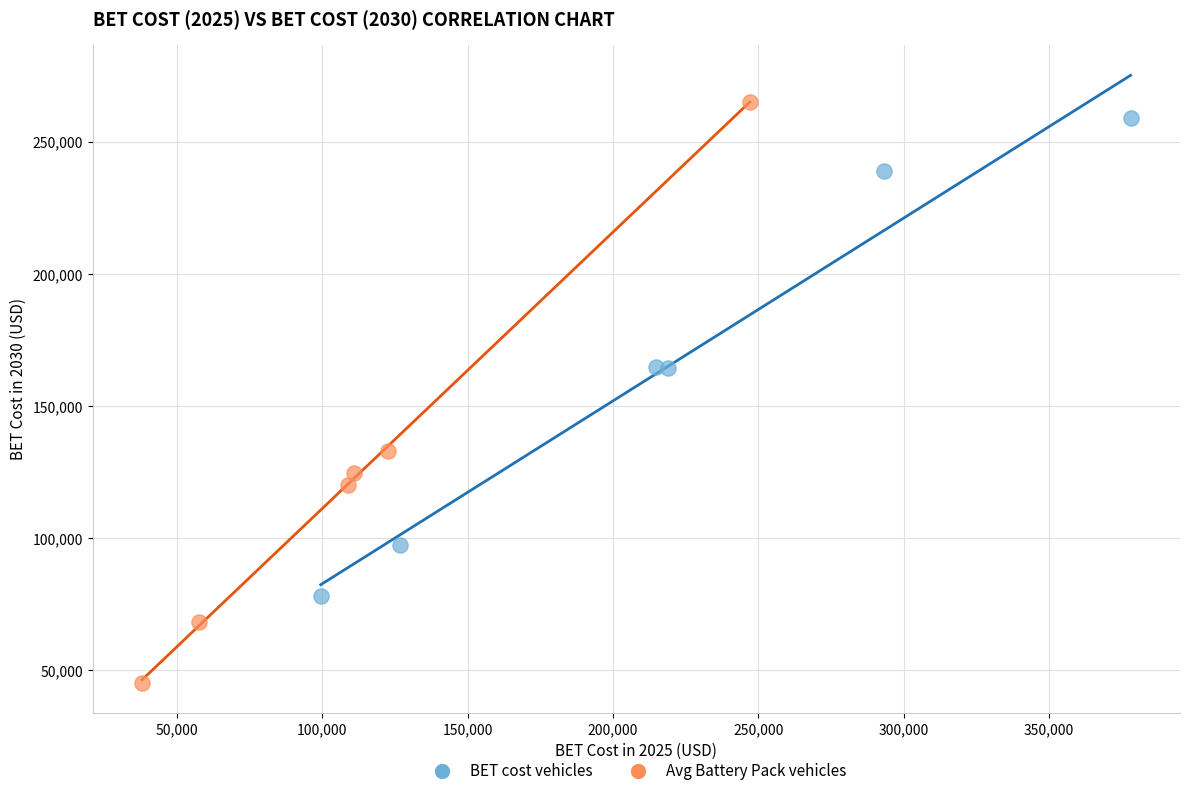

Which series has the largest Y range (max minus min)?

Avg Battery Pack vehicles